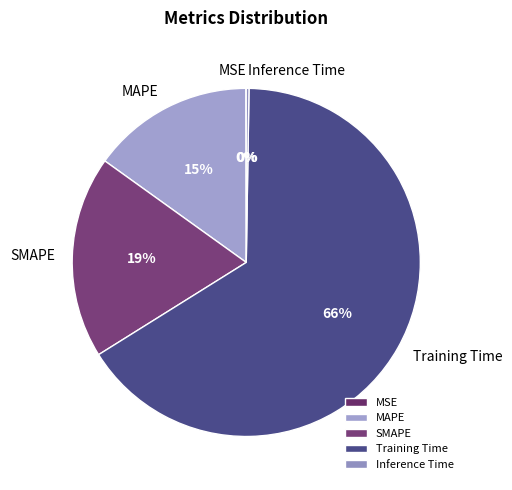

To the nearest percent, what portion does SMAPE represent?

19%